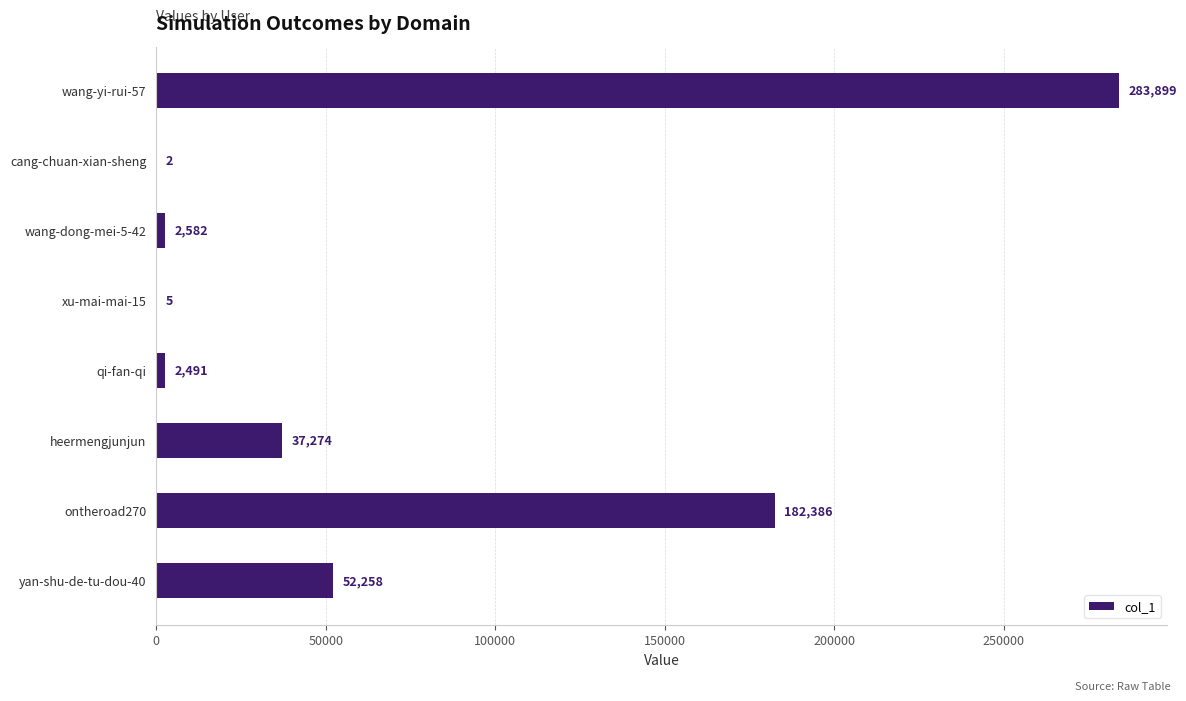

At which label is the value closest to 141950?

ontheroad270